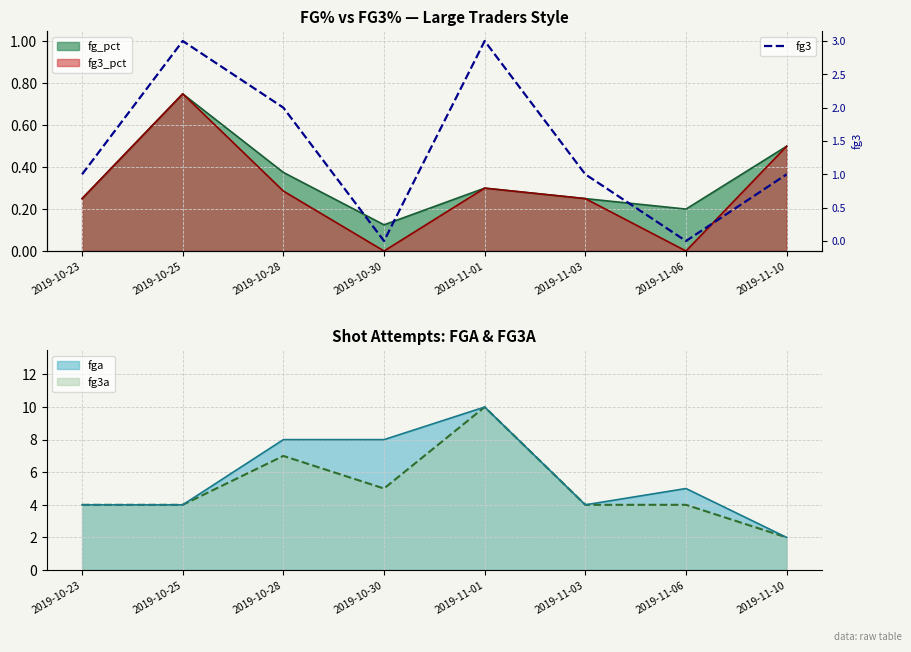

Rank the categories by value from lowest to highest.

2019-10-30, 2019-11-06, 2019-10-23, 2019-11-03, 2019-11-10, 2019-10-28, 2019-10-25, 2019-11-01